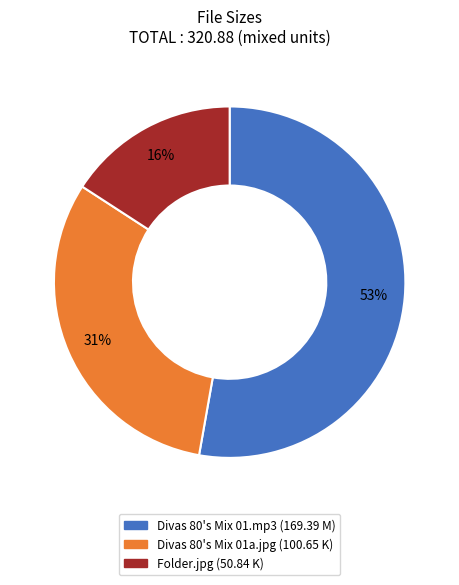

Which slice is the largest?

Divas 80's Mix 01.mp3